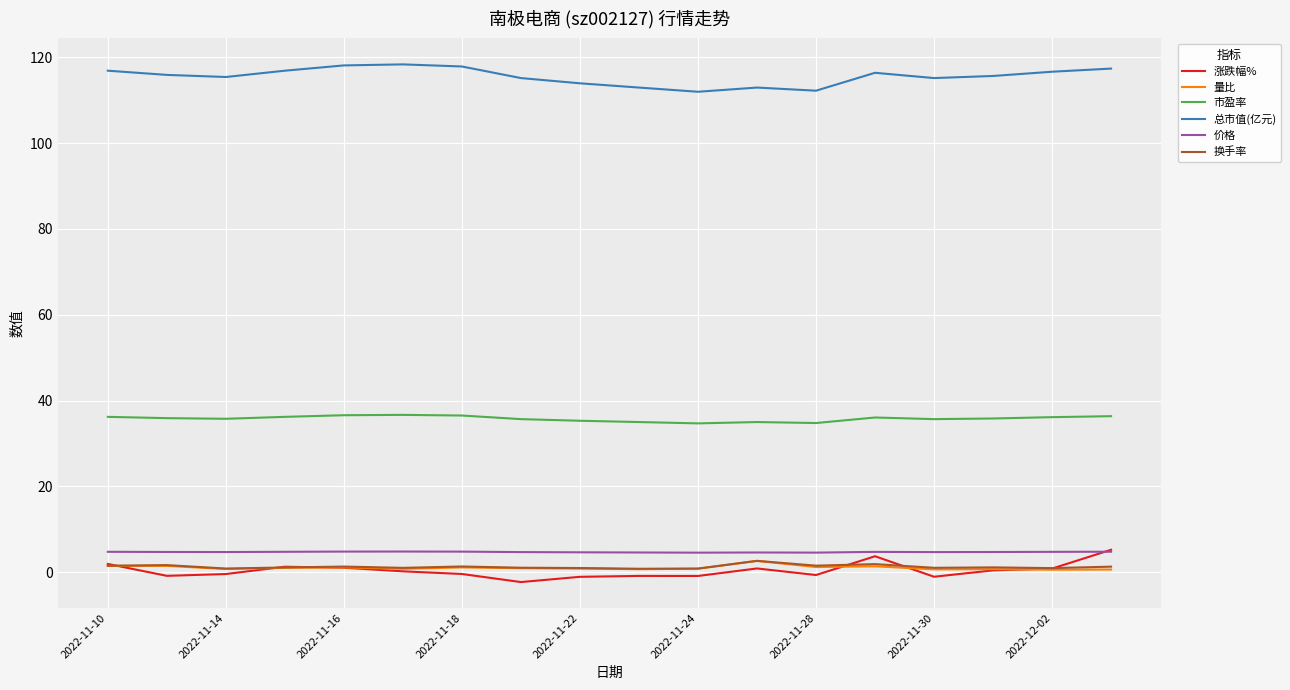

Which series has the largest total across all categories?

总市值(亿元)